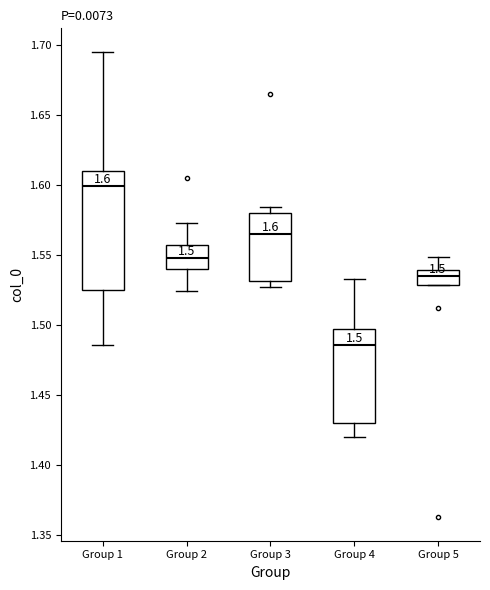

Comparing the boxes themselves (not the whiskers), which one is the tallest?

Group 1